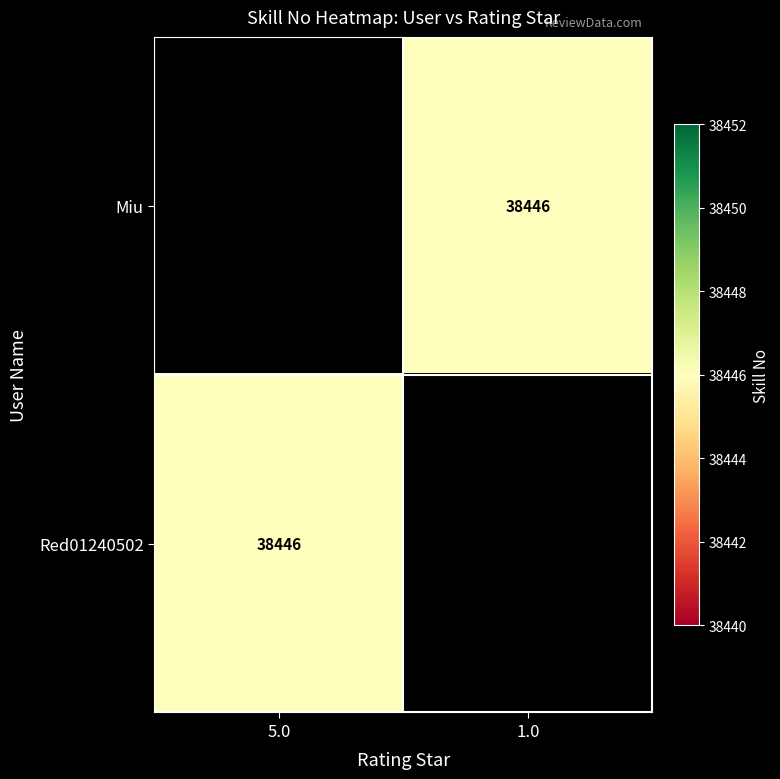

What is the maximum value for Red01240502?

38446.0